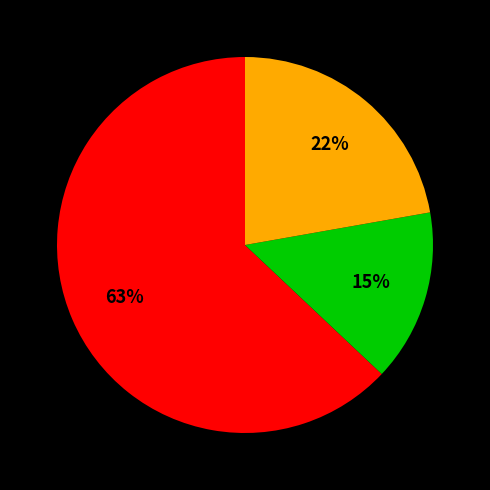

How many segments does this pie chart have?

3